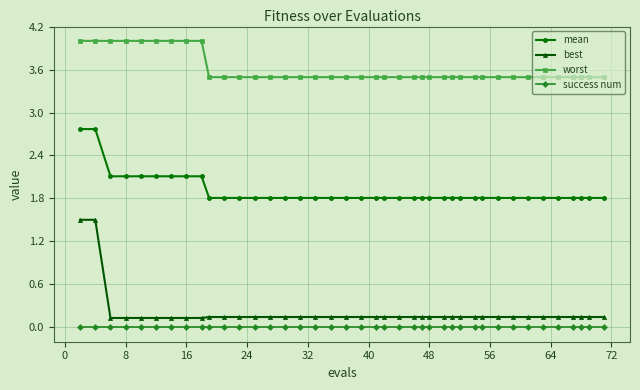

True or false: worst and mean intersect in this chart.

False